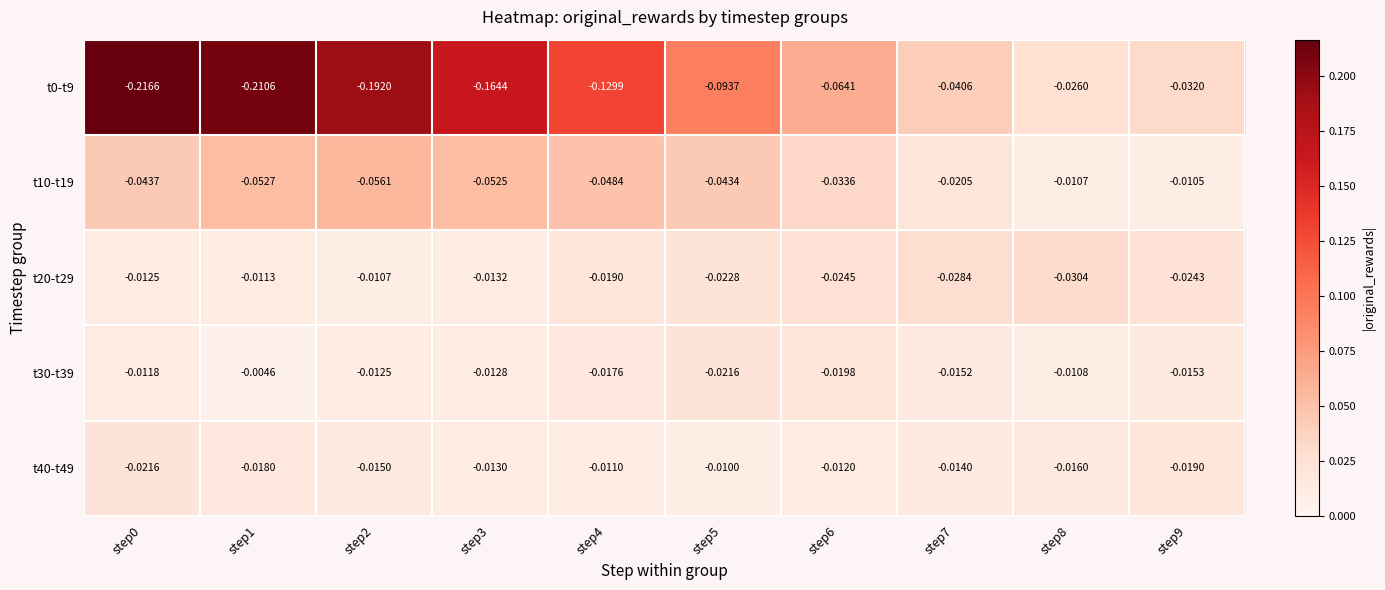

Is the value of t10-t19 at step4 greater than the value of t0-t9 at step8?

No